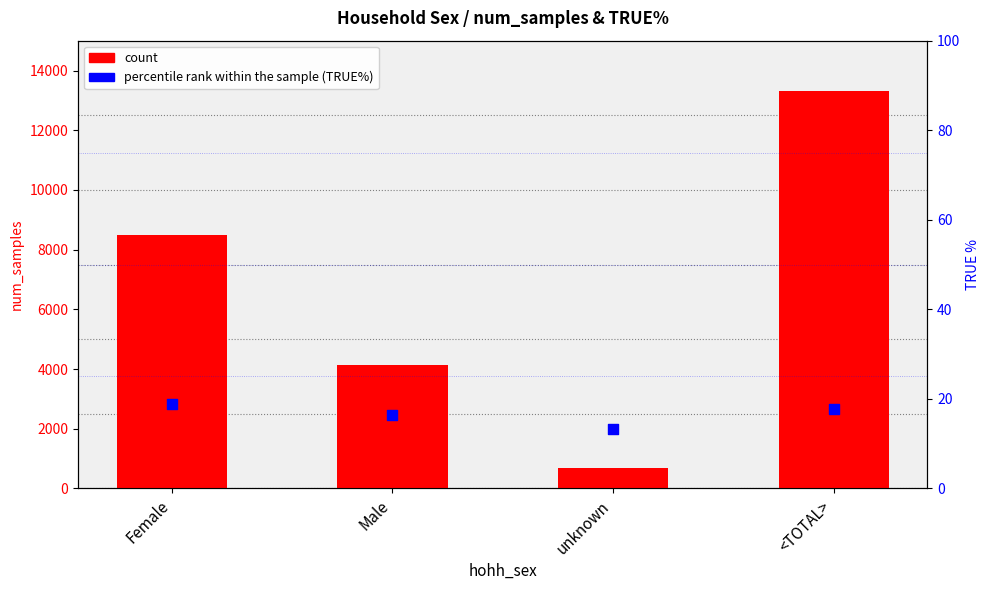

At how many categories does at least one series exceed 9978?

1